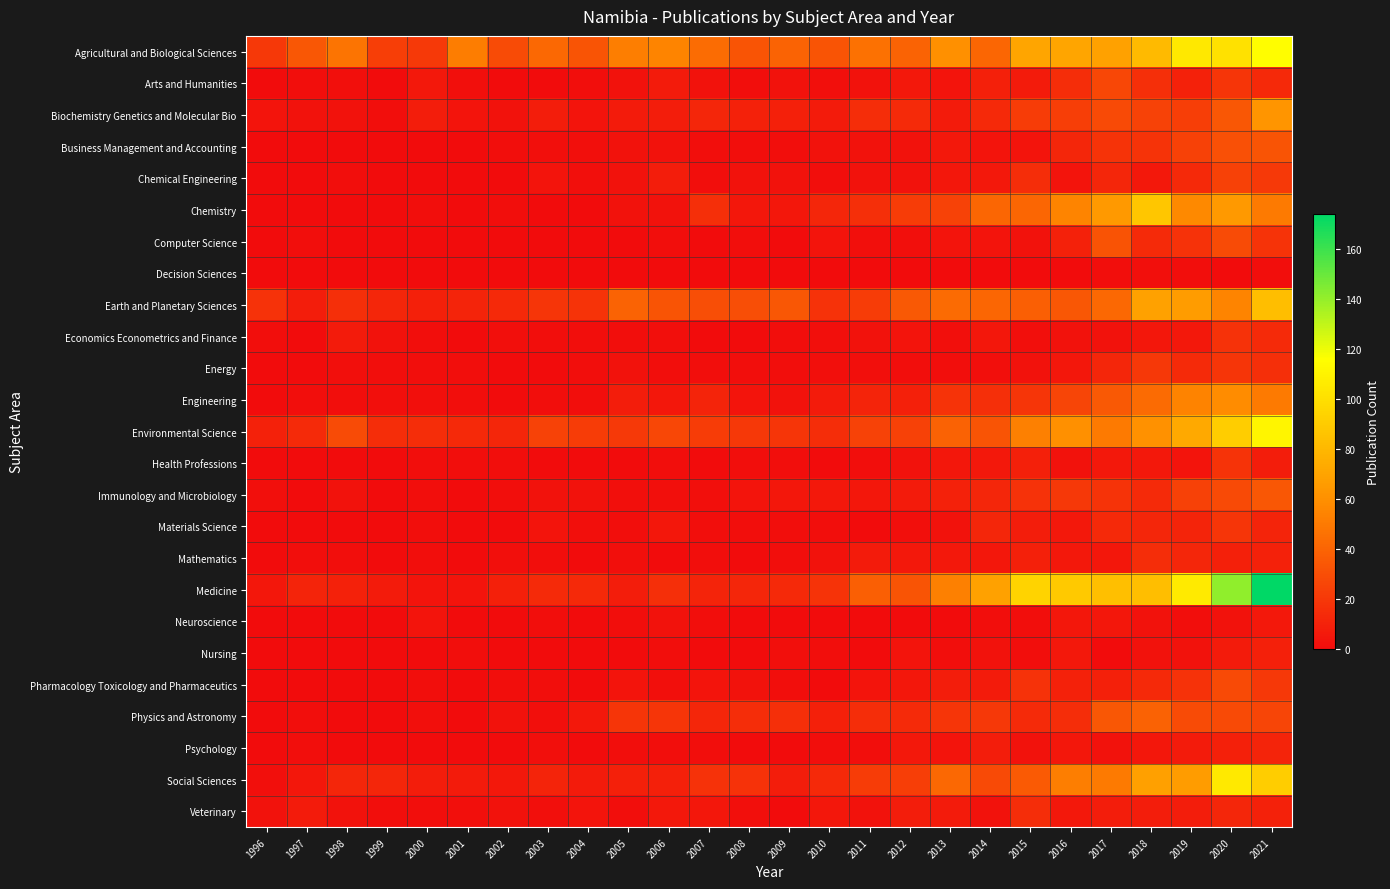

Which category has the lowest value across all series?

1996